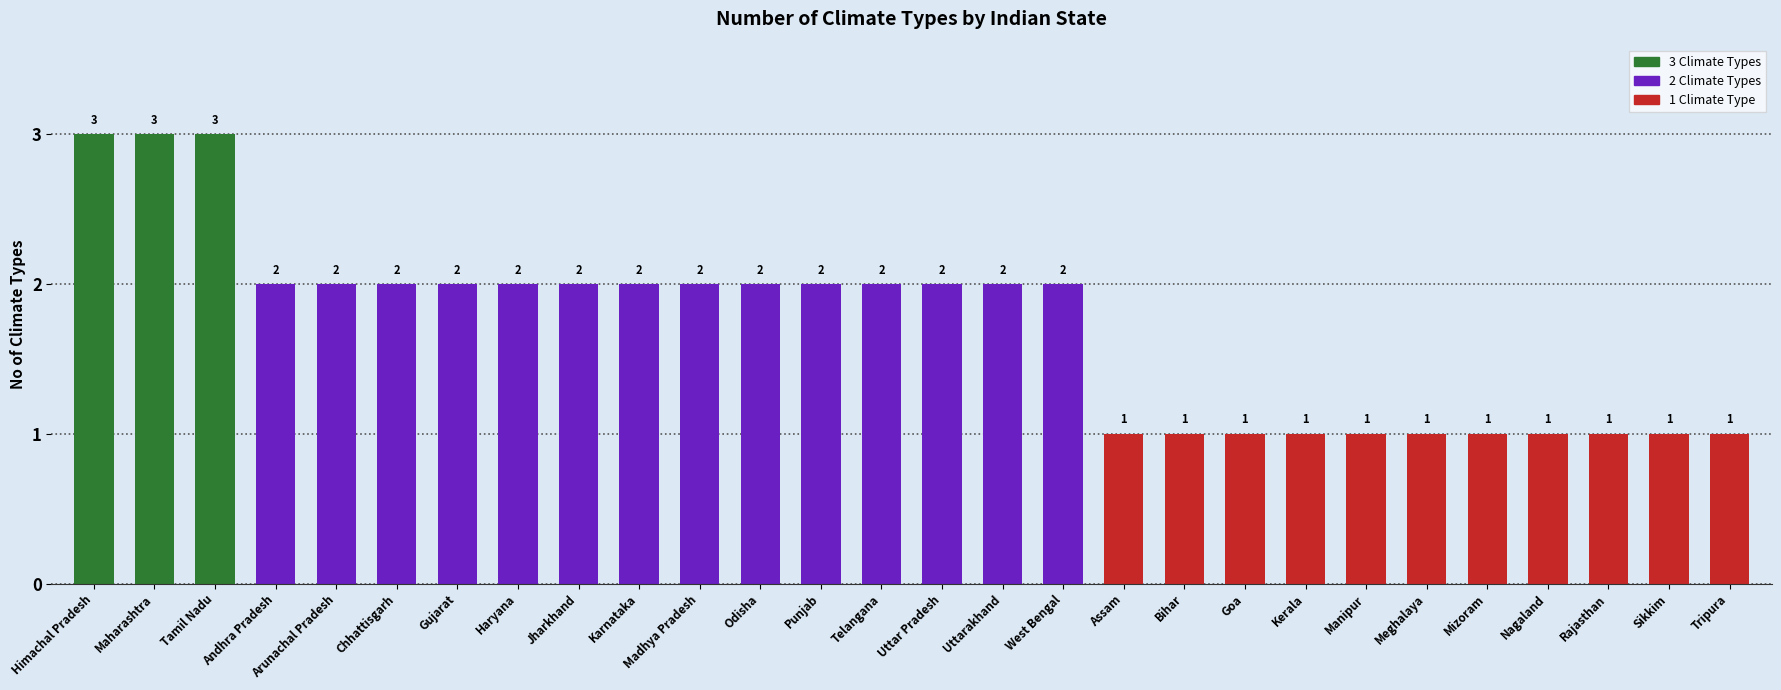

Reading left to right, what are all the values shown in this chart?

3	3	3	2	2	2	2	2	2	2	2	2	2	2	2	2	2	1	1	1	1	1	1	1	1	1	1	1